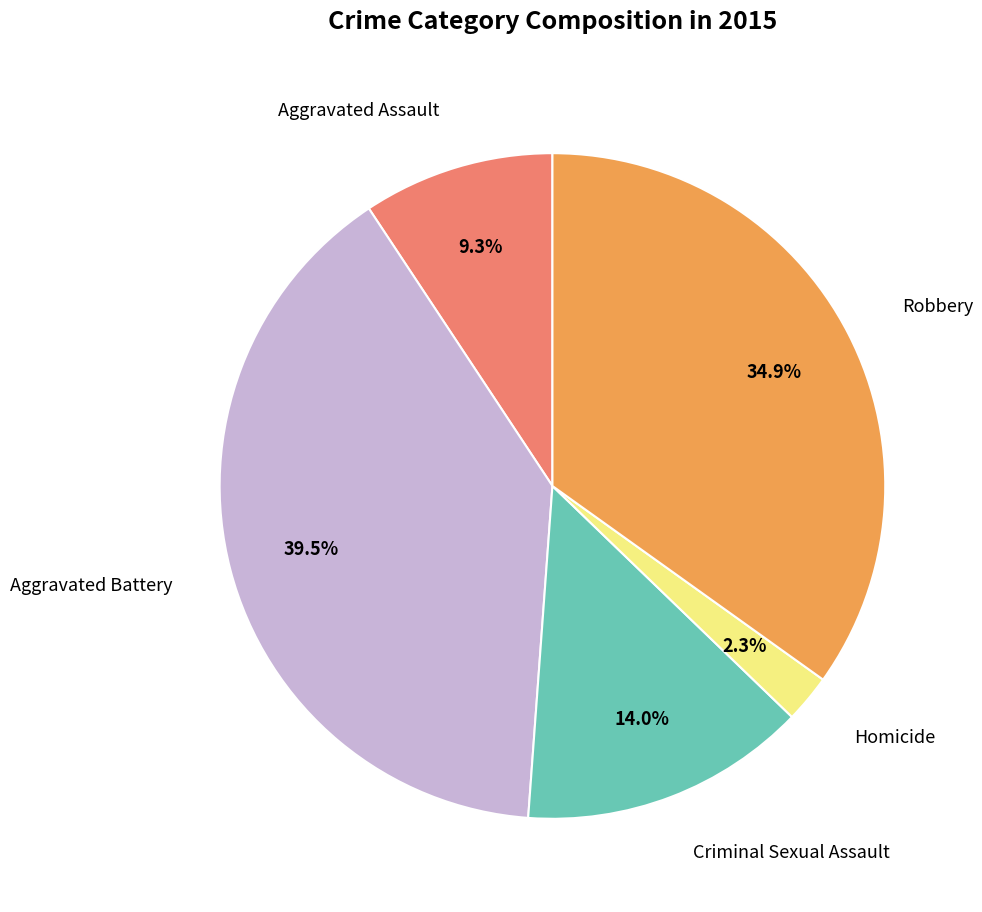

How many slices are in this pie chart?

5